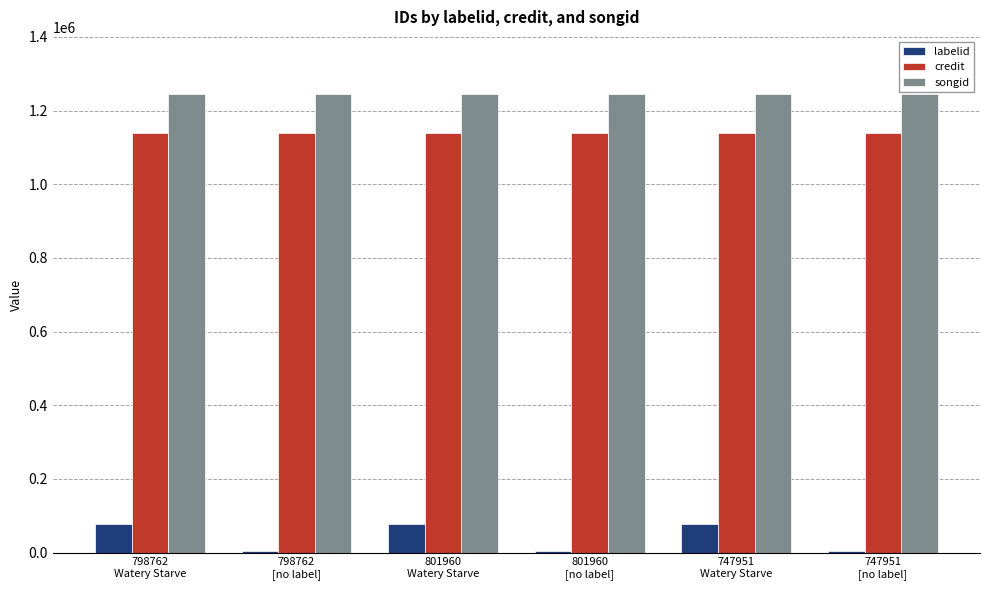

Which series has the largest total across all categories?

songid